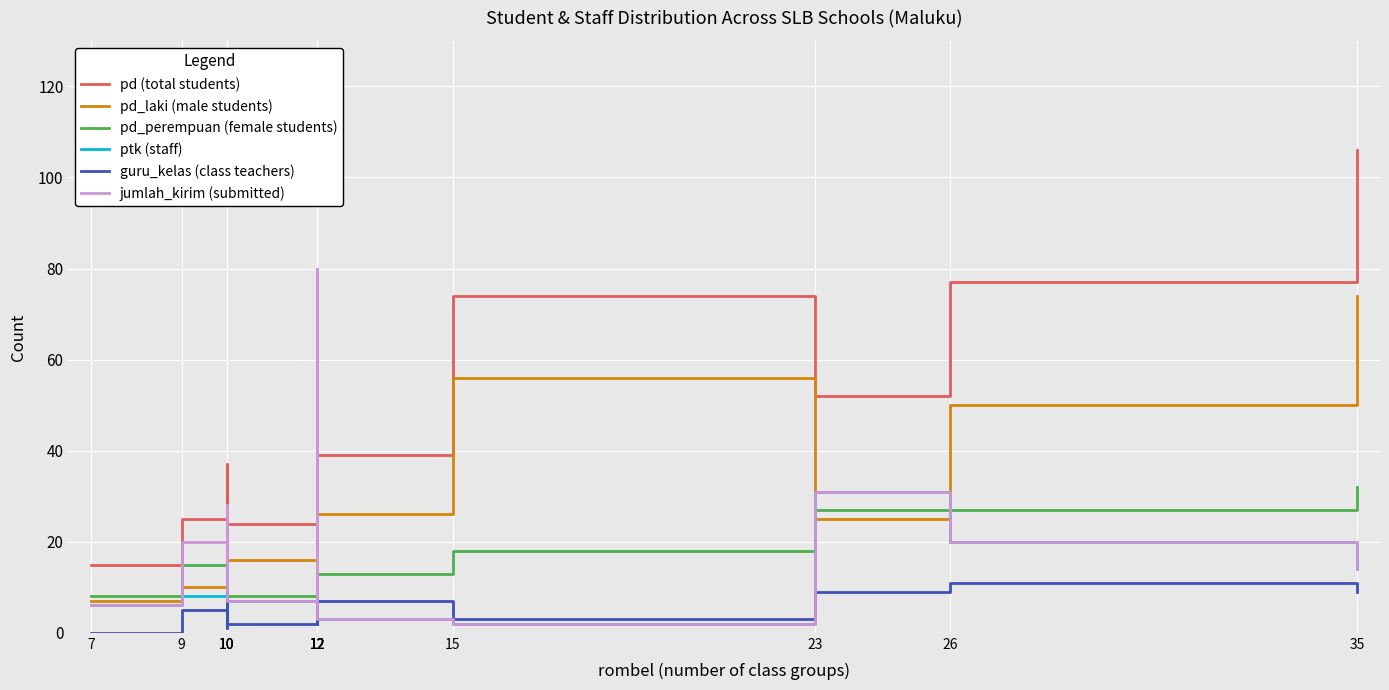

Reading left to right, transcribe all the data shown in this chart.

pd (total students): 7=15	9=25	10=34	10=37	10=24	12=59	12=57	12=66	12=74	12=43	12=33	12=39	15=74	23=52	26=77	35=106
pd_laki (male students): 7=7	9=10	10=21	10=20	10=16	12=38	12=38	12=40	12=44	12=26	12=19	12=26	15=56	23=25	26=50	35=74
pd_perempuan (female students): 7=8	9=15	10=13	10=17	10=8	12=21	12=19	12=26	12=30	12=17	12=14	12=13	15=18	23=27	26=27	35=32
ptk (staff): 7=6	9=8	10=15	10=28	10=7	12=46	12=12	12=4	12=80	12=14	12=41	12=3	15=2	23=31	26=20	35=14
guru_kelas (class teachers): 7=0	9=5	10=1	10=9	10=2	12=7	12=12	12=2	12=10	12=3	12=5	12=7	15=3	23=9	26=11	35=9
jumlah_kirim (submitted): 7=6	9=20	10=15	10=28	10=7	12=46	12=31	12=27	12=80	12=14	12=41	12=3	15=2	23=31	26=20	35=14